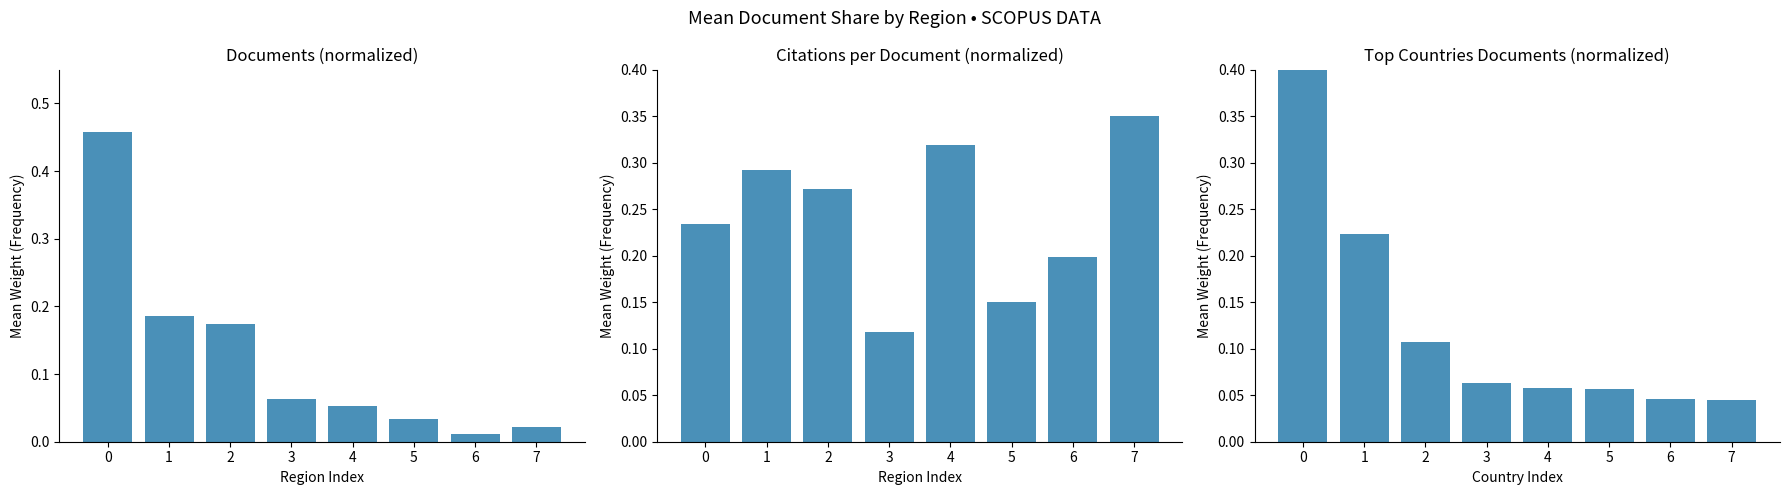

Reading left to right, list all the values displayed in this chart.

Normalized Documents: 0=0.5	1=0.2	2=0.2	3=0.1	4=0.1	5=0.0	6=0.0	7=0.0
Citations per Document: 0=0.2	1=0.3	2=0.3	3=0.1	4=0.3	5=0.1	6=0.2	7=0.3
Top Country Documents: 0=0.4	1=0.2	2=0.1	3=0.1	4=0.1	5=0.1	6=0.0	7=0.0